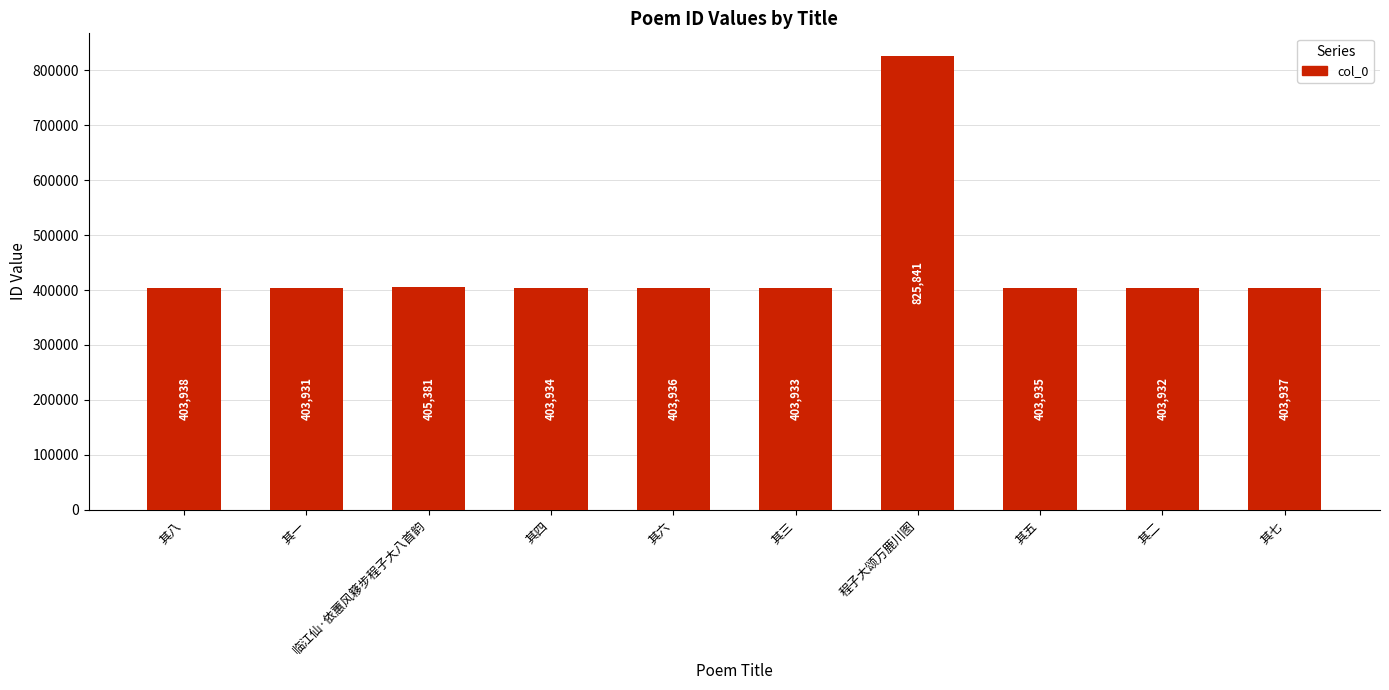

Rank the categories by value from lowest to highest.

其一, 其二, 其三, 其四, 其五, 其六, 其七, 其八, 临江仙·依蕙风簃步程子大八首韵, 程子大颂万鹿川图